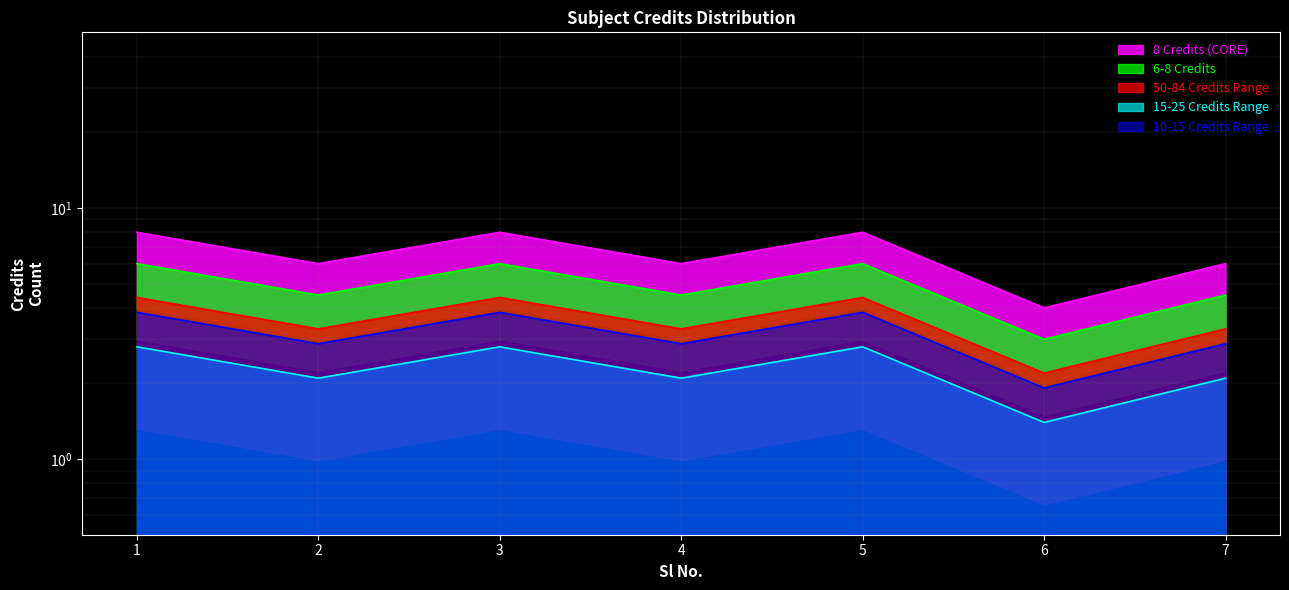

Rank the categories by value from highest to lowest.

1, 3, 5, 2, 4, 7, 6